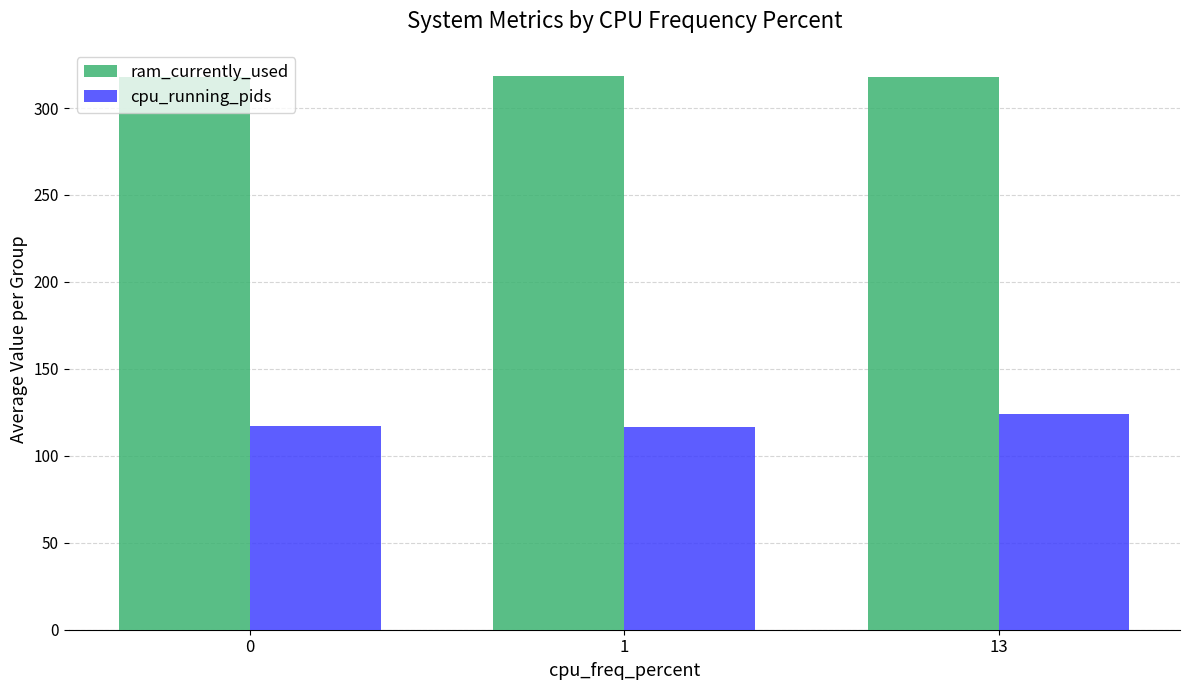

How many data points in cpu_running_pids are less than 117?

1